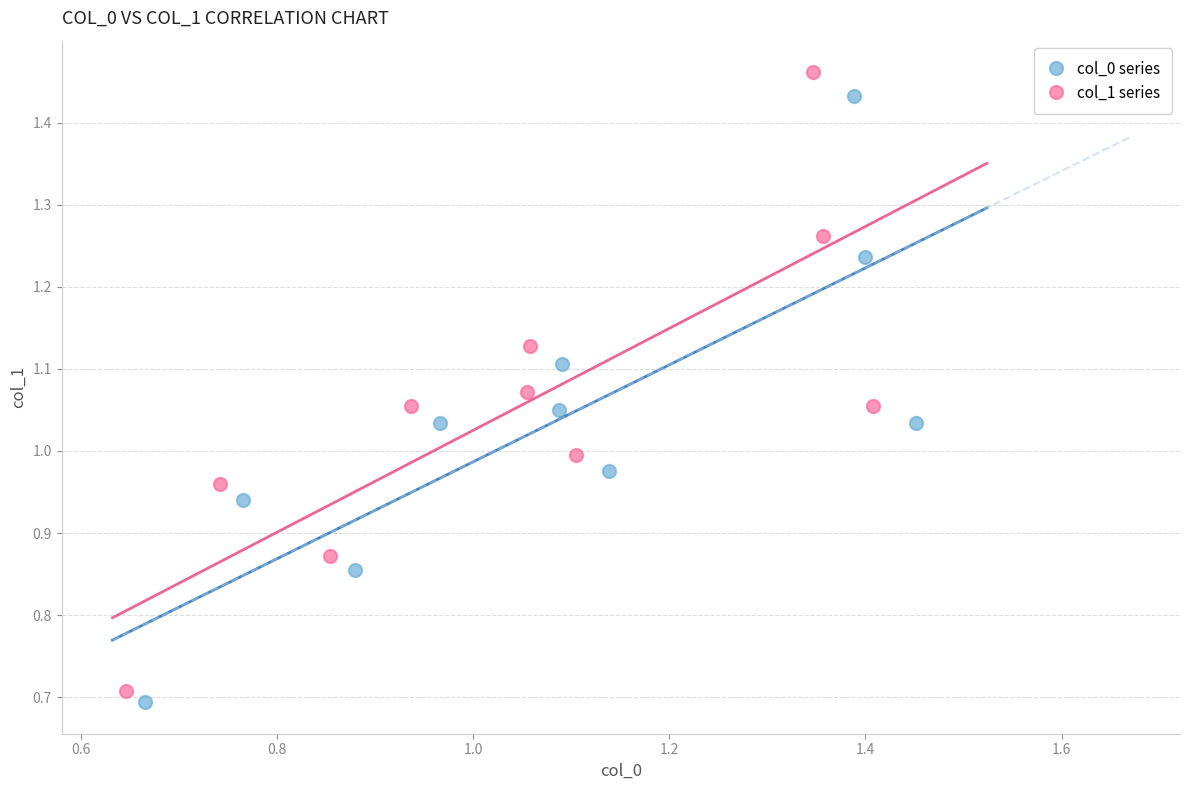

Which series has the widest spread of Y values?

col_1 series